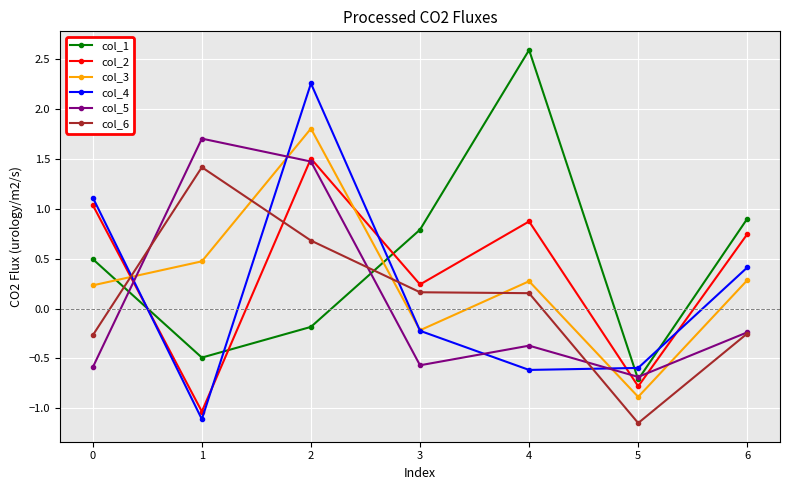

What is the maximum value shown in the chart?

2.6